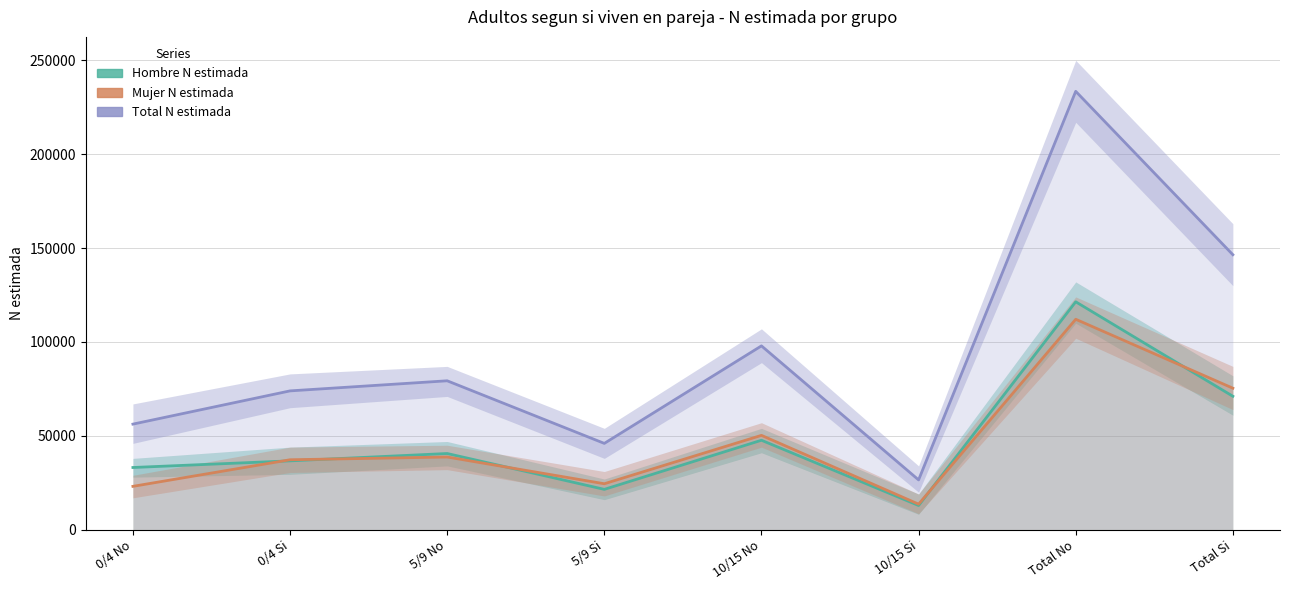

The Total N estimada series shows 133565 at 10/15 No. True or false?

False